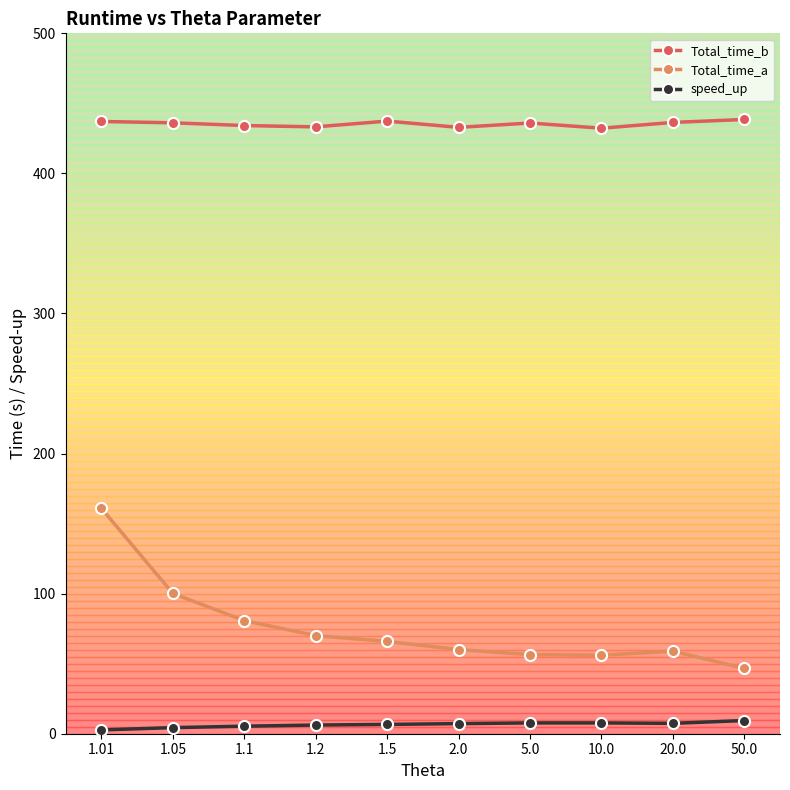

What position from the right is 1.2?

7